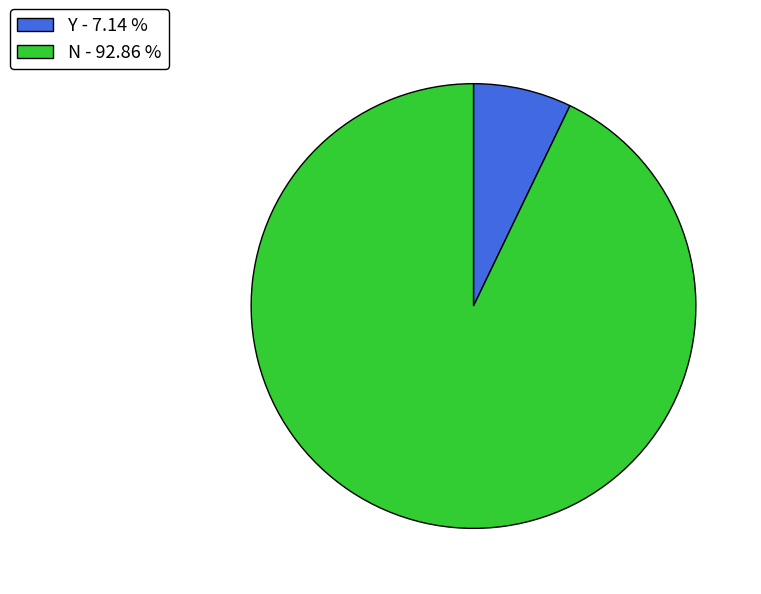

Is N - 92.86 % the majority of the pie?

Yes